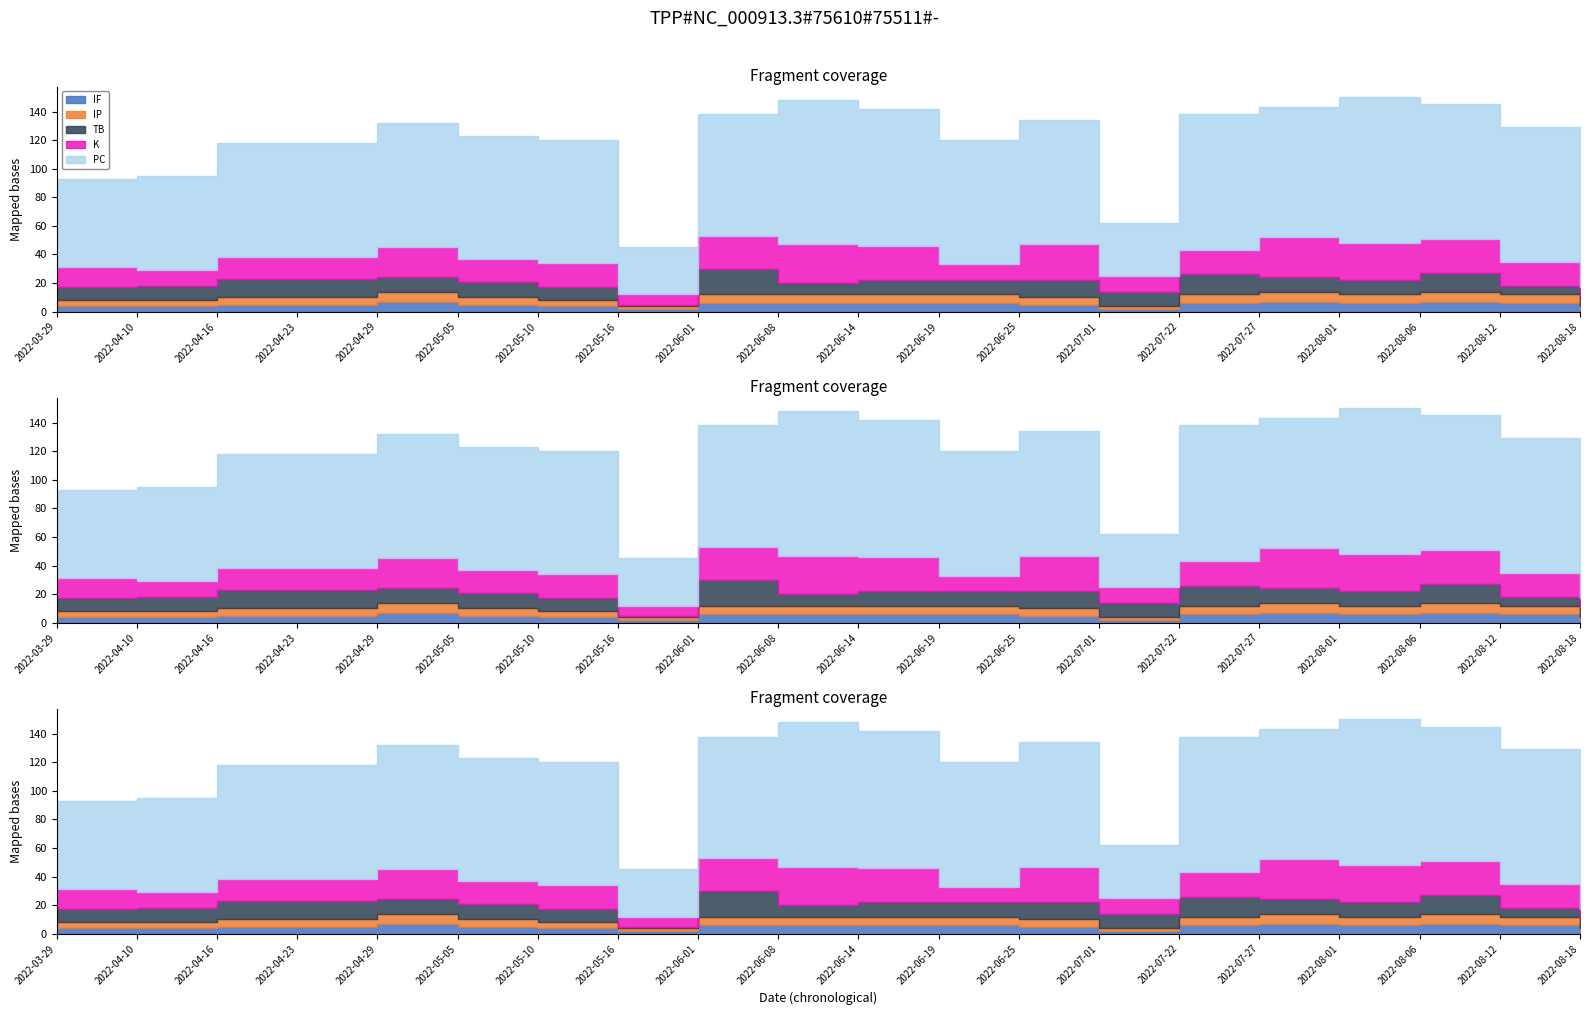

What are all the series names shown in the legend?

IF, IP, TB, K, PC